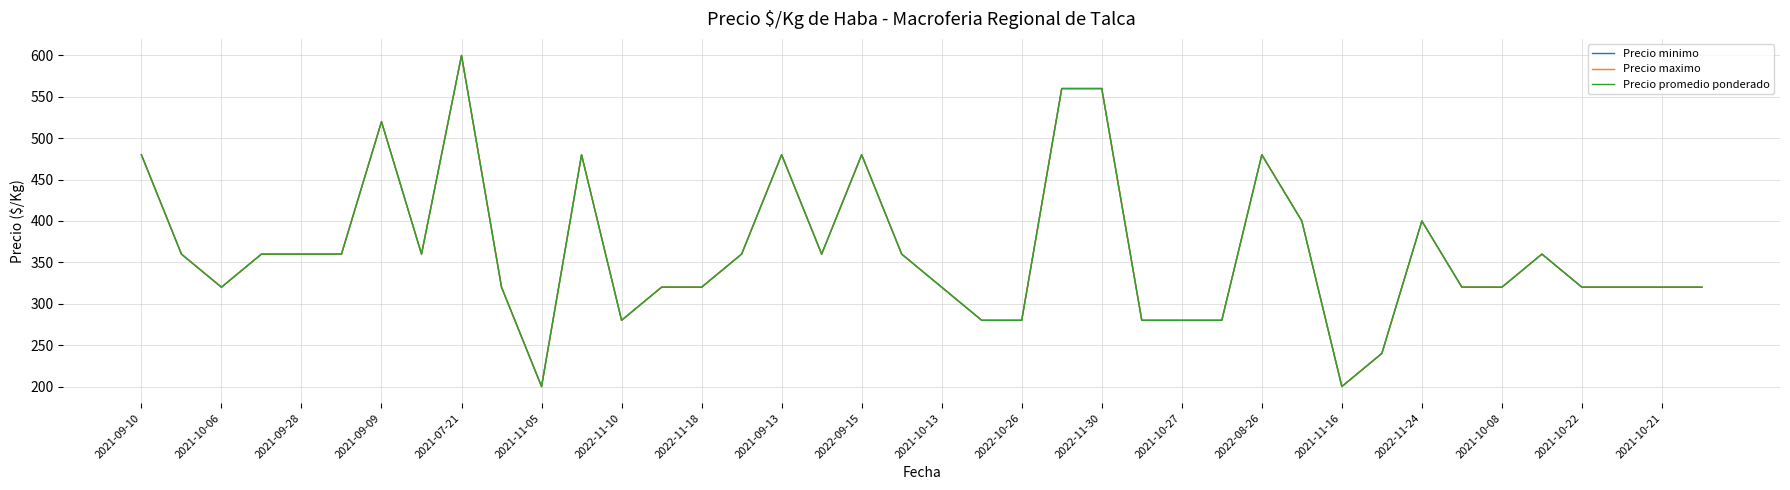

Is this an area chart (filled region under the line)?

No